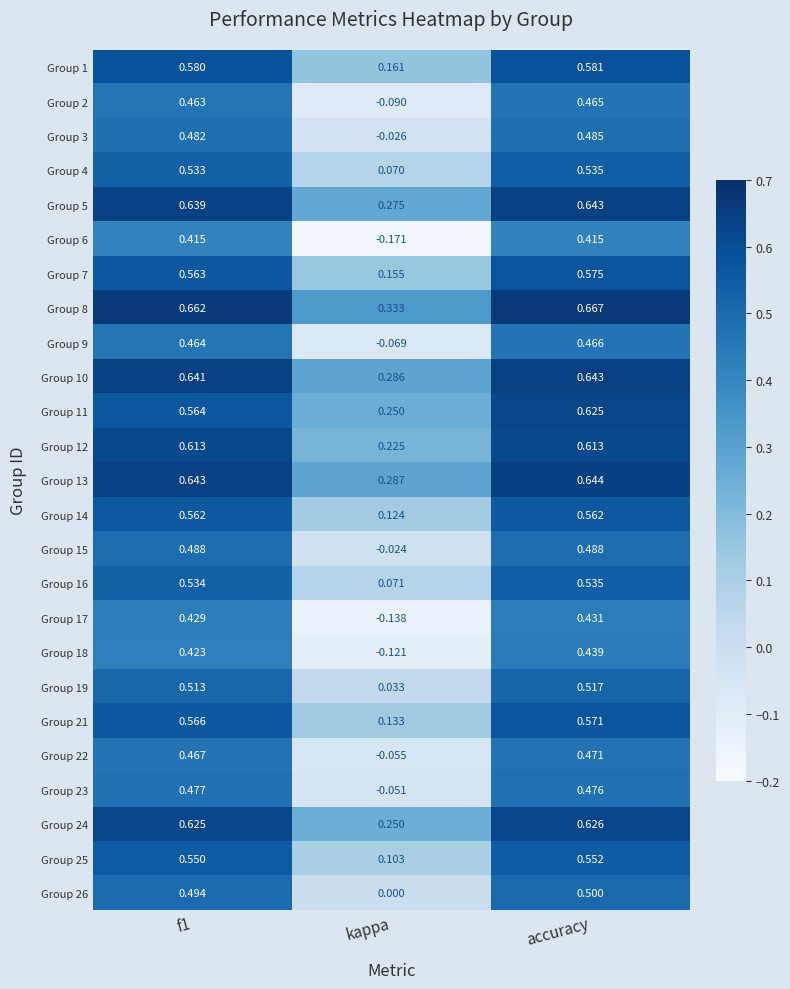

At which category does the chart reach its peak across all series?

accuracy